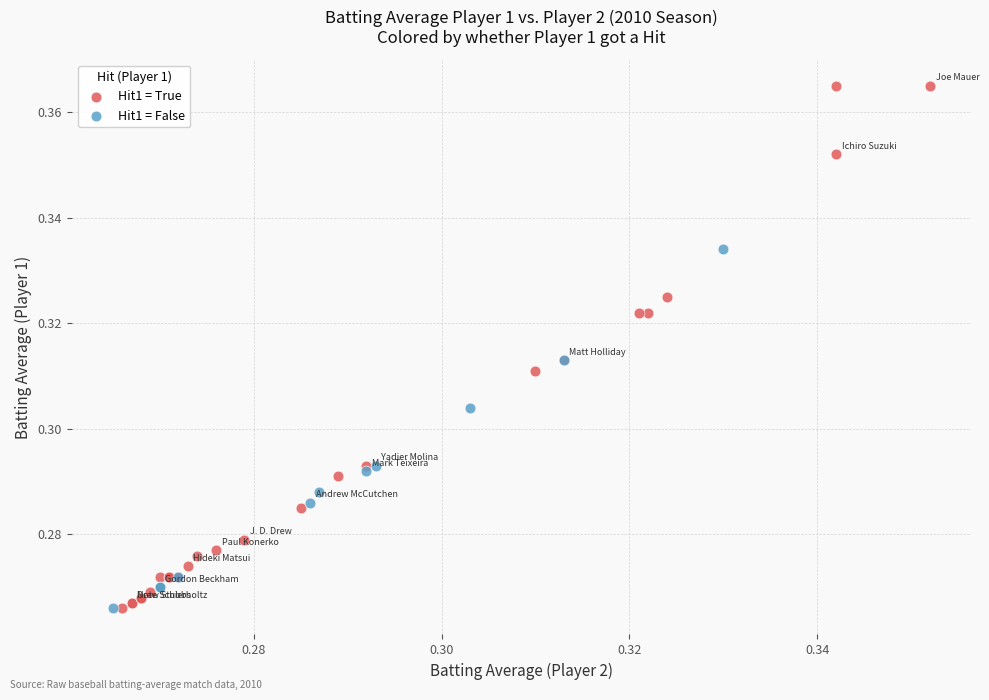

Which series has the widest spread of Y values?

Hit1 = True